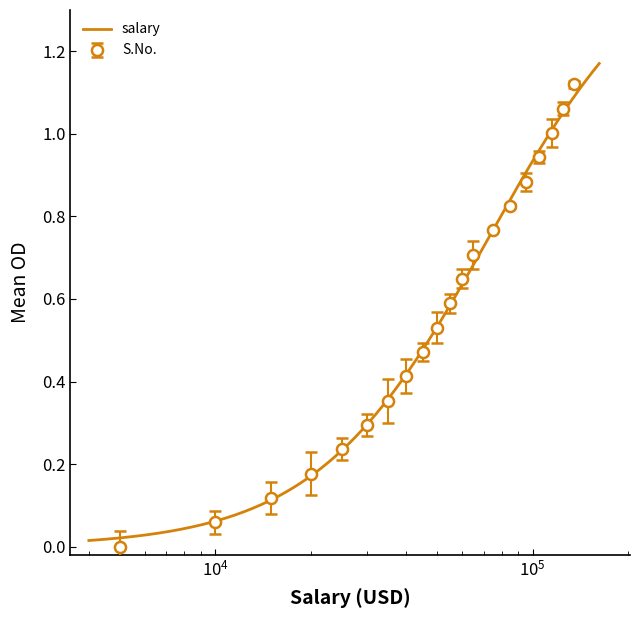

What is the sum of all S.No. values?

11.2